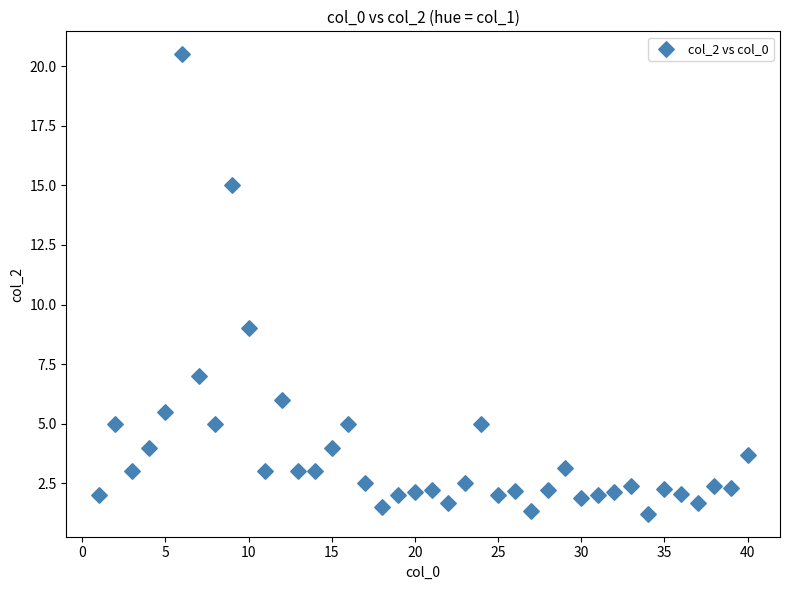

What Y value in the scatter plot is closest to 10?

9.0